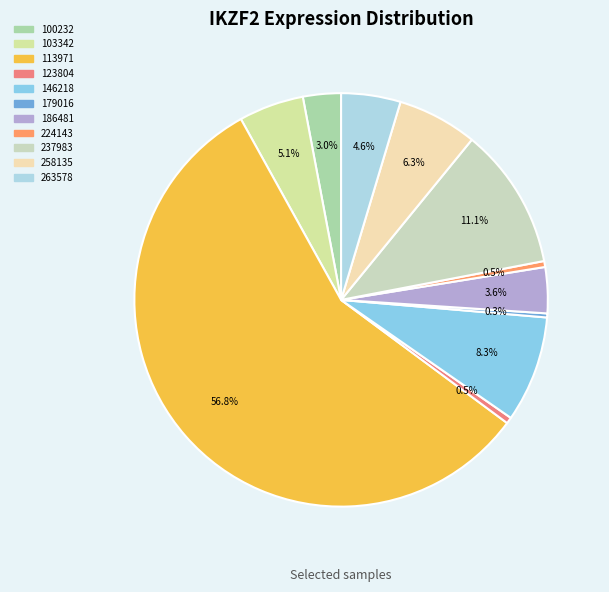

What percentage is the 113971 slice, to the nearest percent?

57%